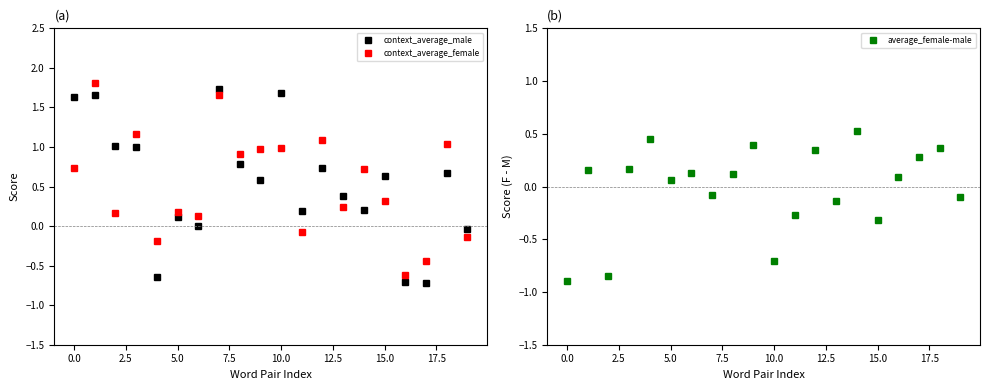

What is the maximum value for context_average_female?

1.8